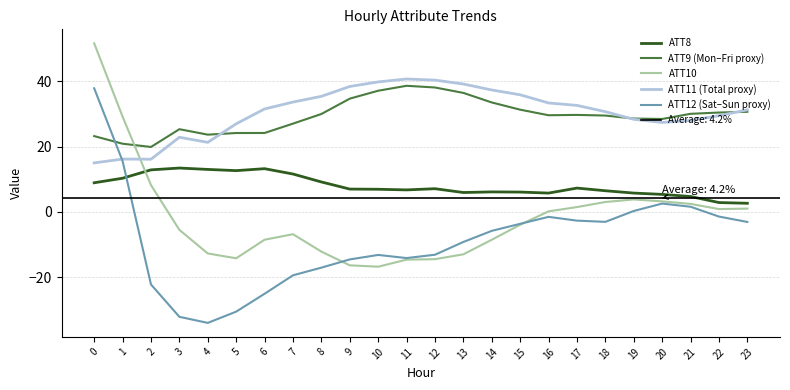

True or false: ATT9 (Mon–Fri proxy) and ATT8 intersect in this chart.

False